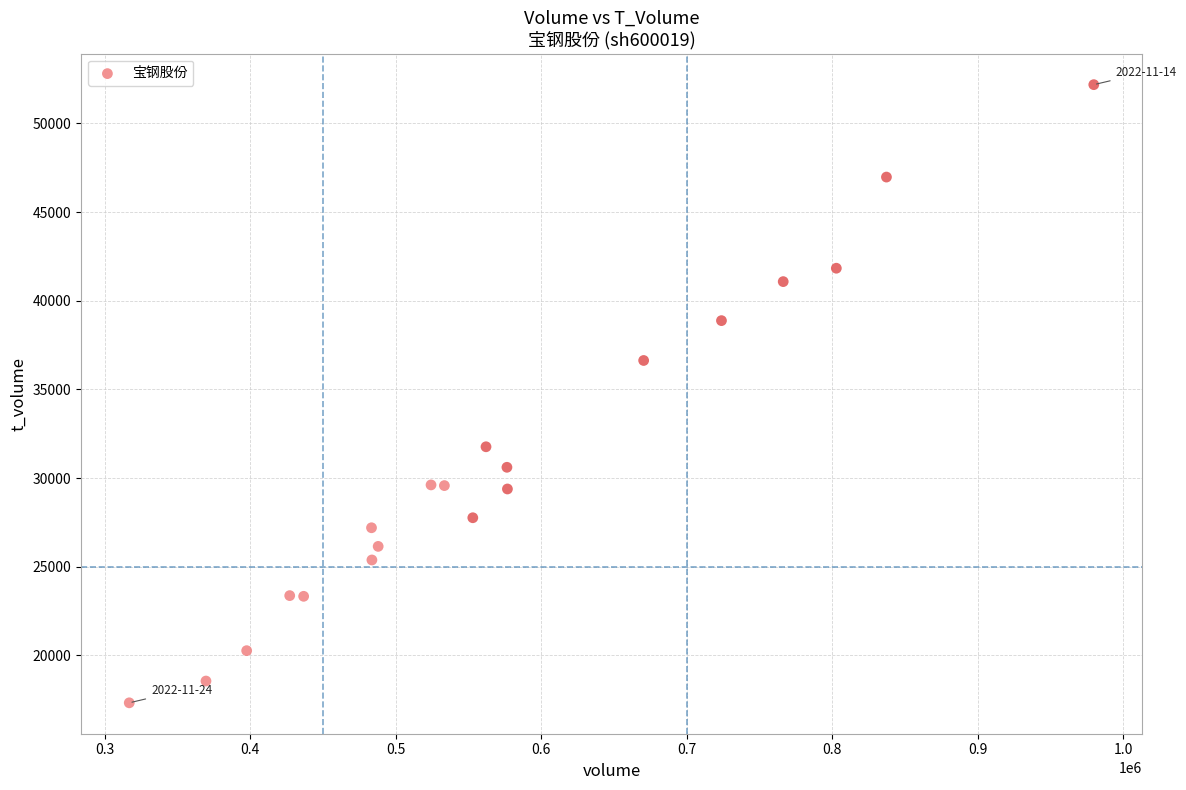

What Y value in the scatter plot is closest to 34754?

36630